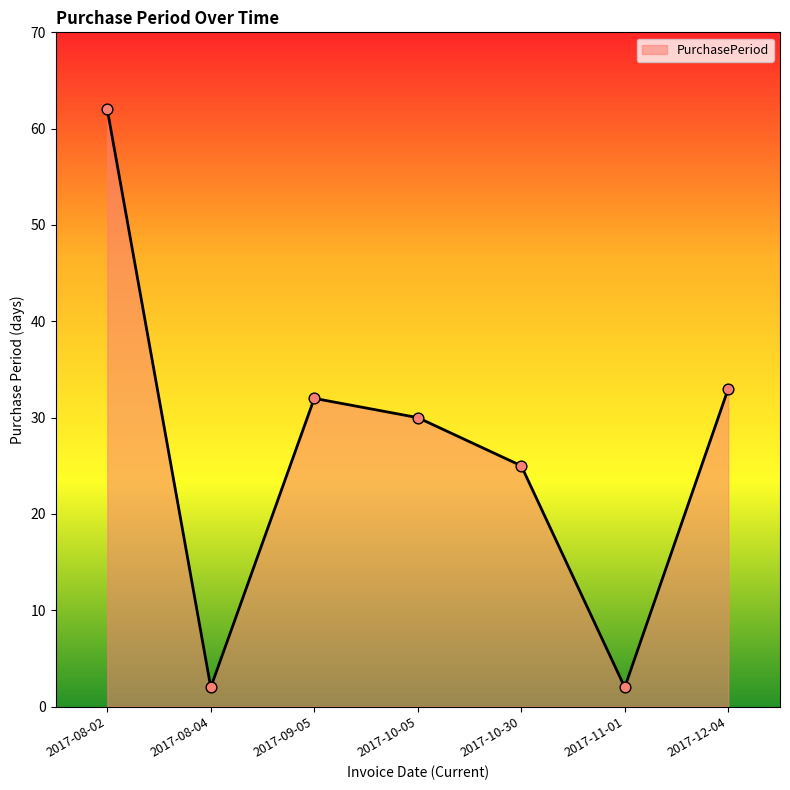

Approximately how many times larger is the value at 2017-08-04 compared to 2017-09-05?

0.1